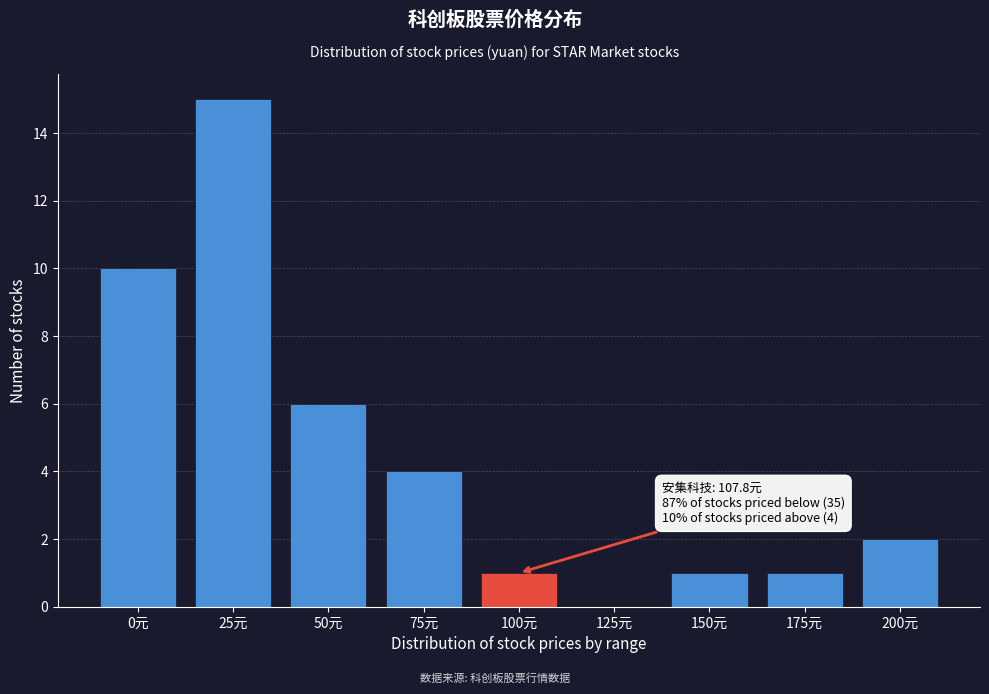

Reading right to left, extract all data points from this chart.

200元=2	175元=1	150元=1	125元=0	100元=1	75元=4	50元=6	25元=15	0元=10